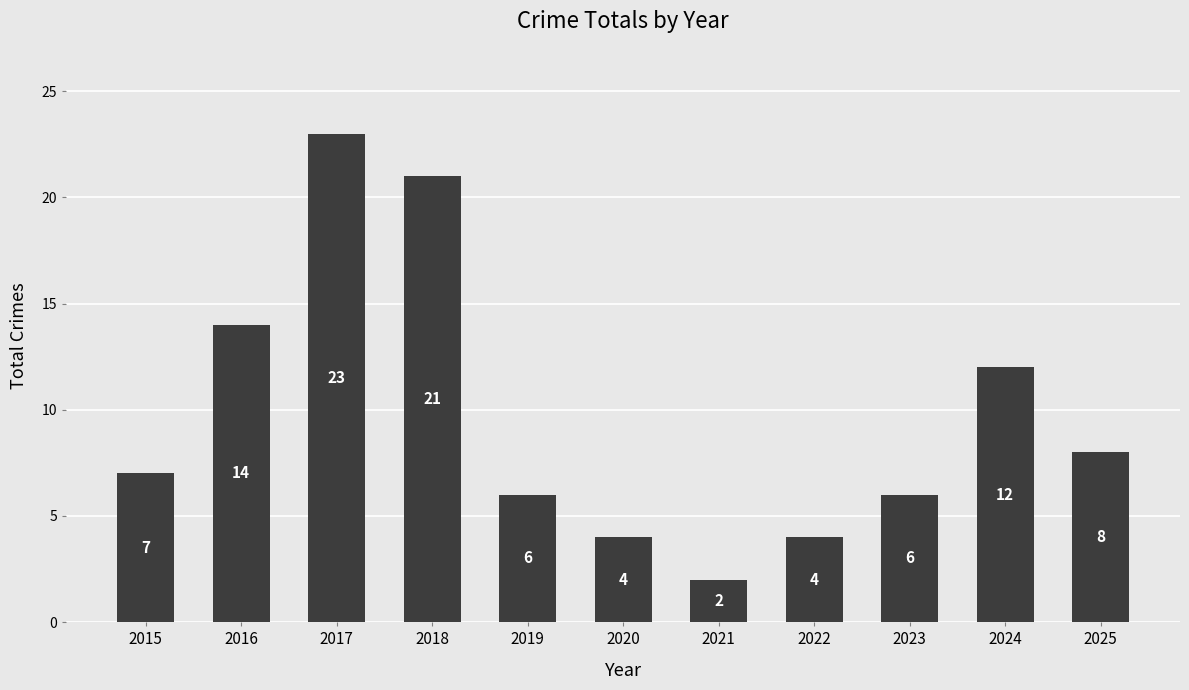

What is the value of the 4th bar from the left?

21